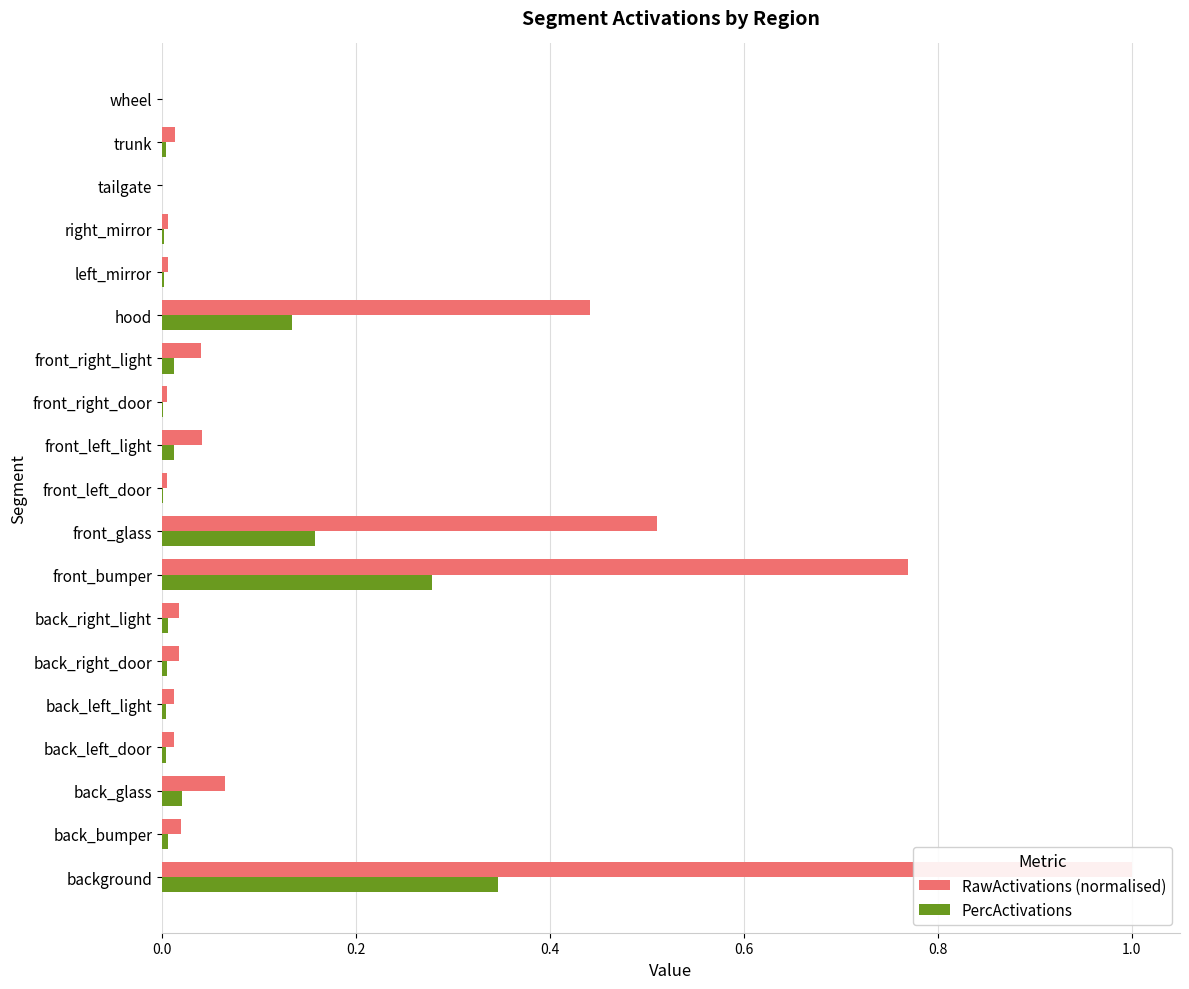

What is the value of the PercActivations bar at the 9th from the left?

0.2